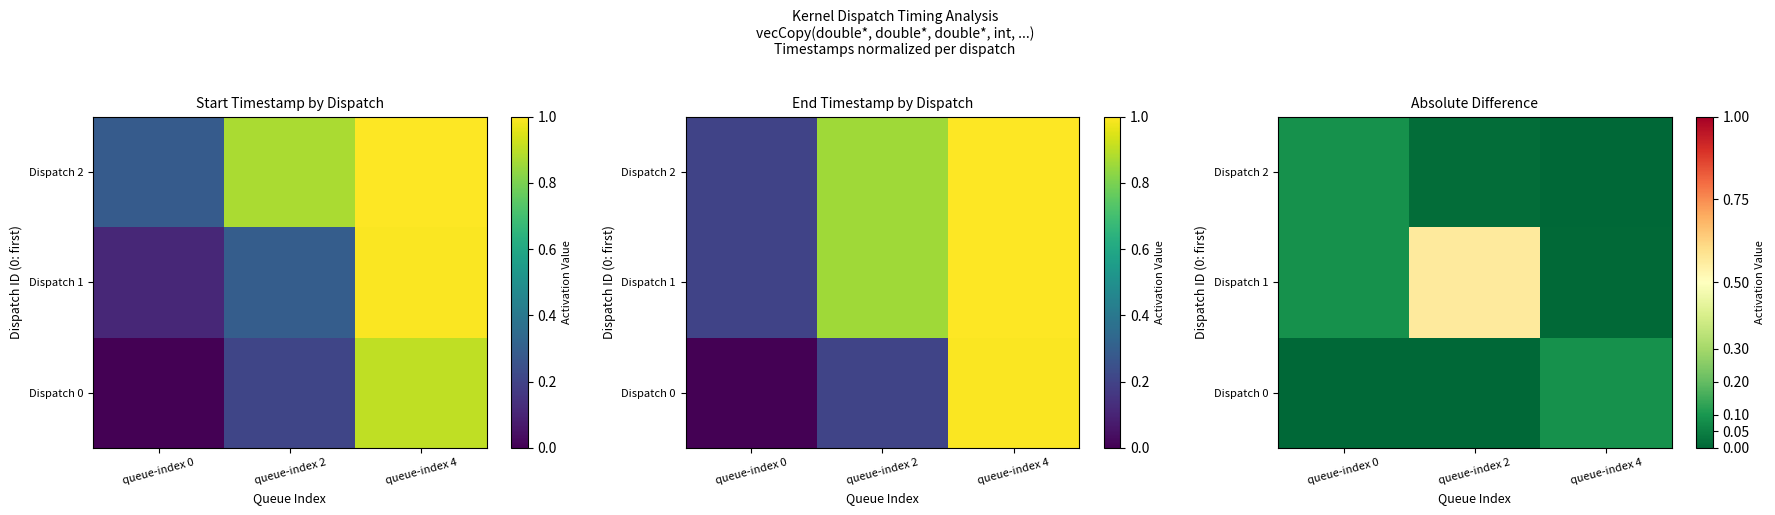

What is the total value across all series at queue-index 4?

0.1